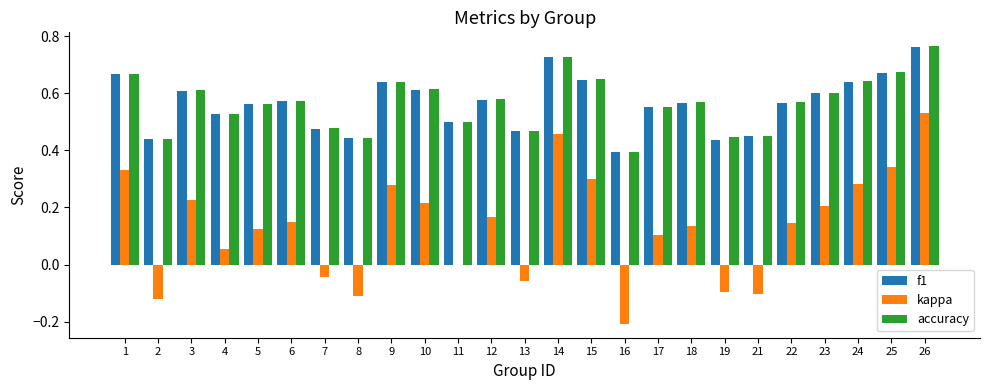

Between 16 and 24, which series saw the biggest shift?

kappa